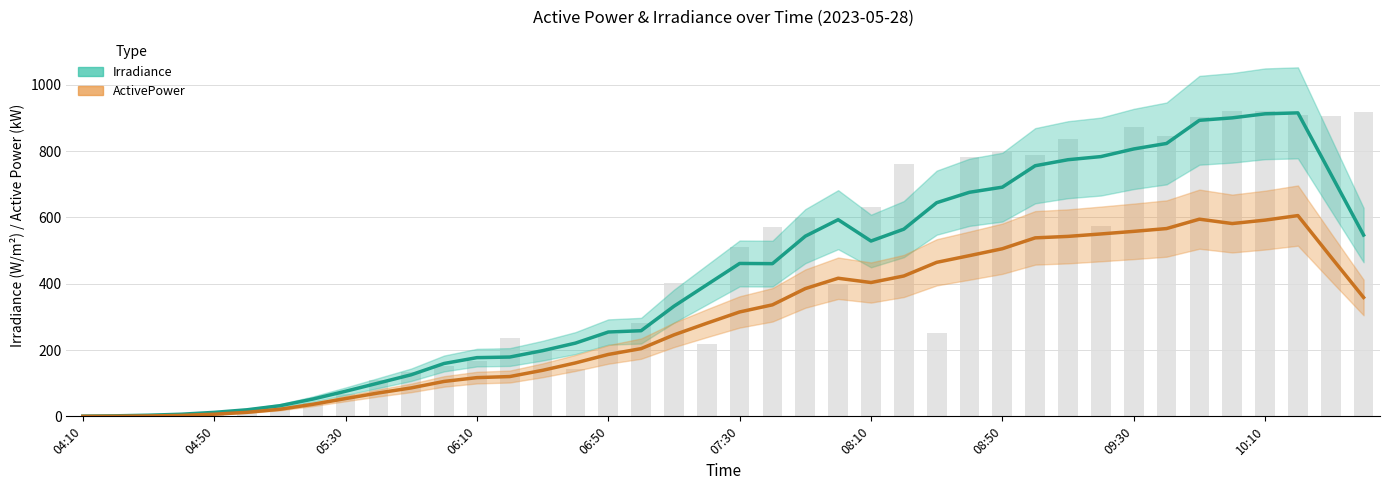

True or false: Irradiance has a value of 282.8 at 07:30.

False